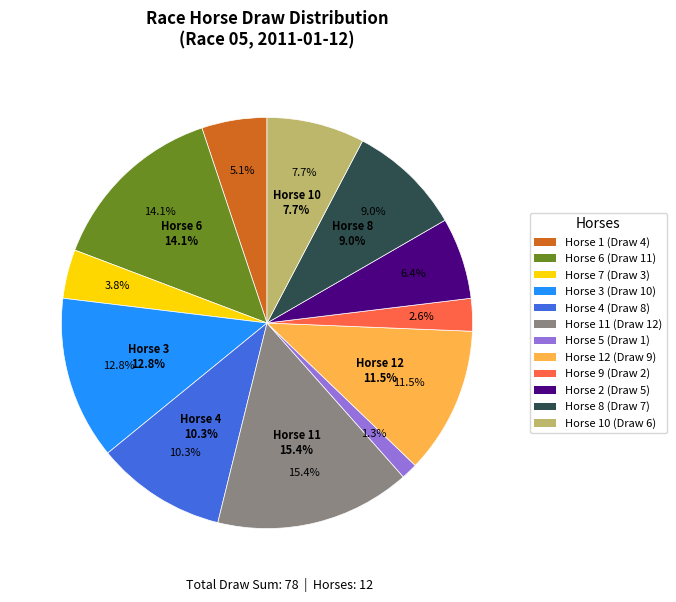

What percentage is the 6 slice, to the nearest percent?

14%